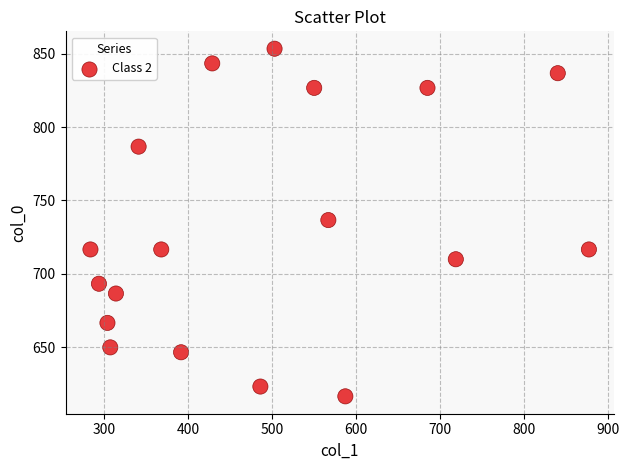

What is the range of X values (max minus min)?

594.0